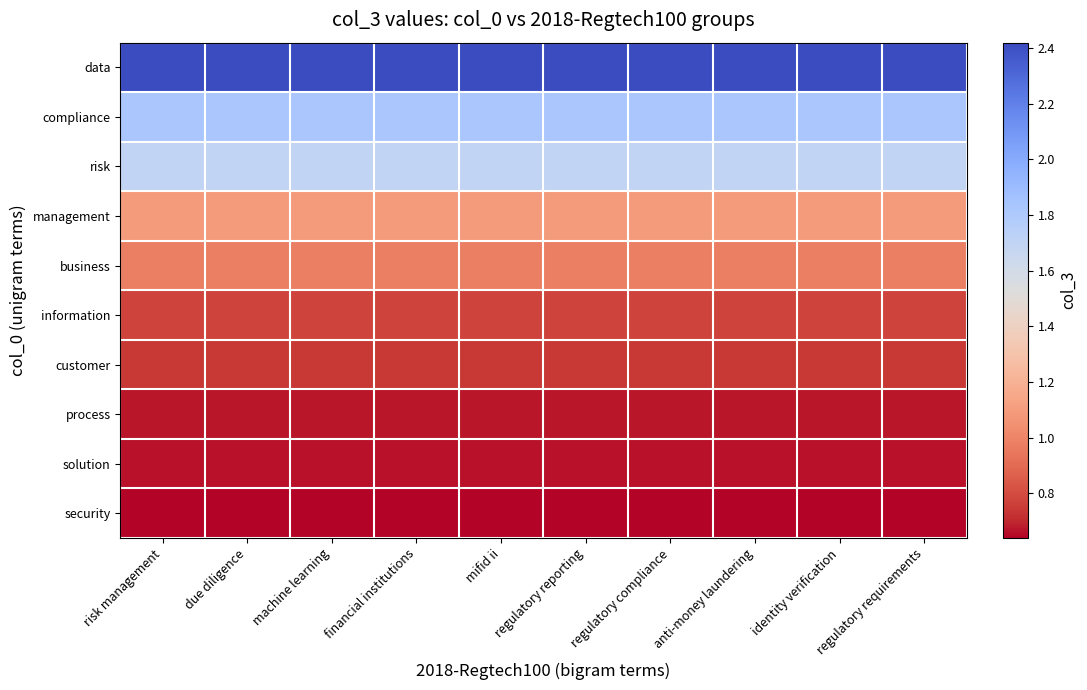

What is the total value across all series at identity verification?

11.5